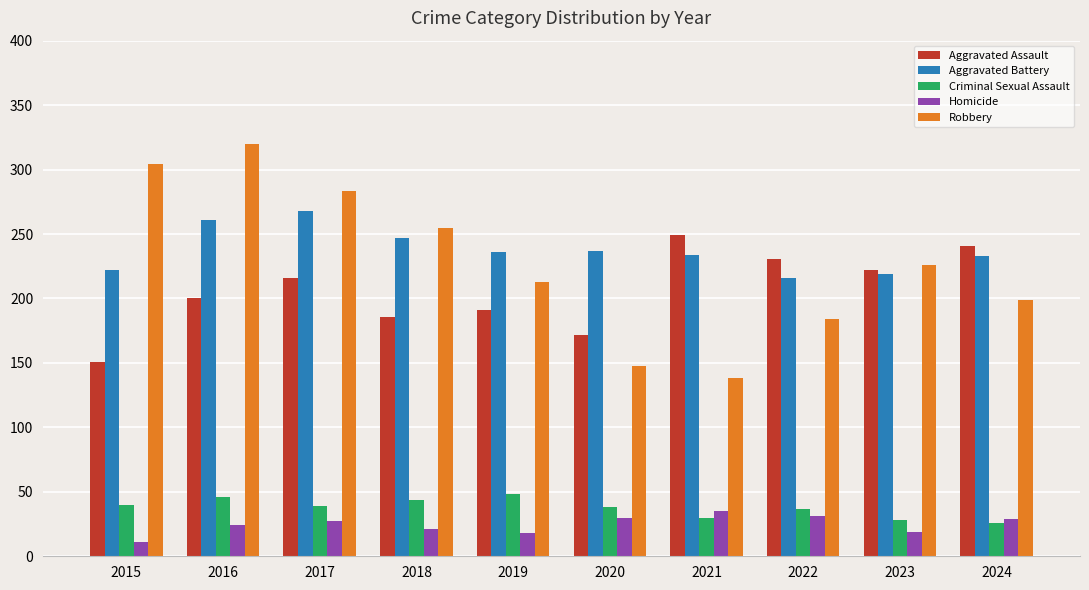

Does the chart contain any negative values?

No